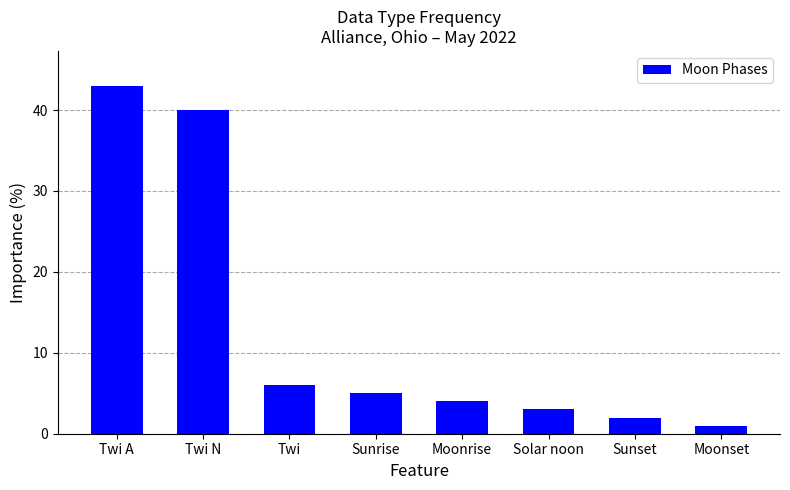

At which label does the data first exceed 5?

Twi A